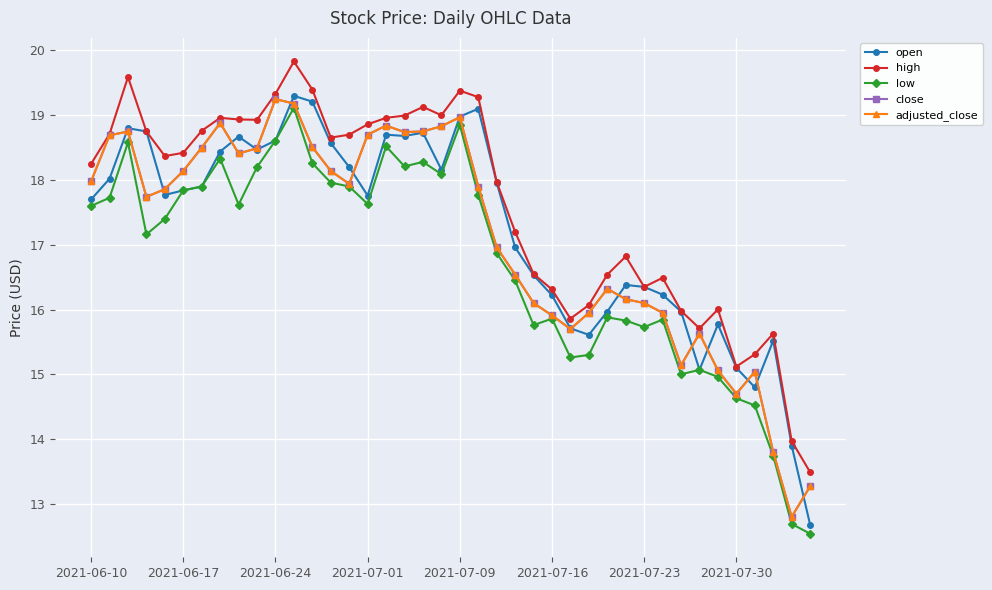

True or false: close and high cross at least once.

False